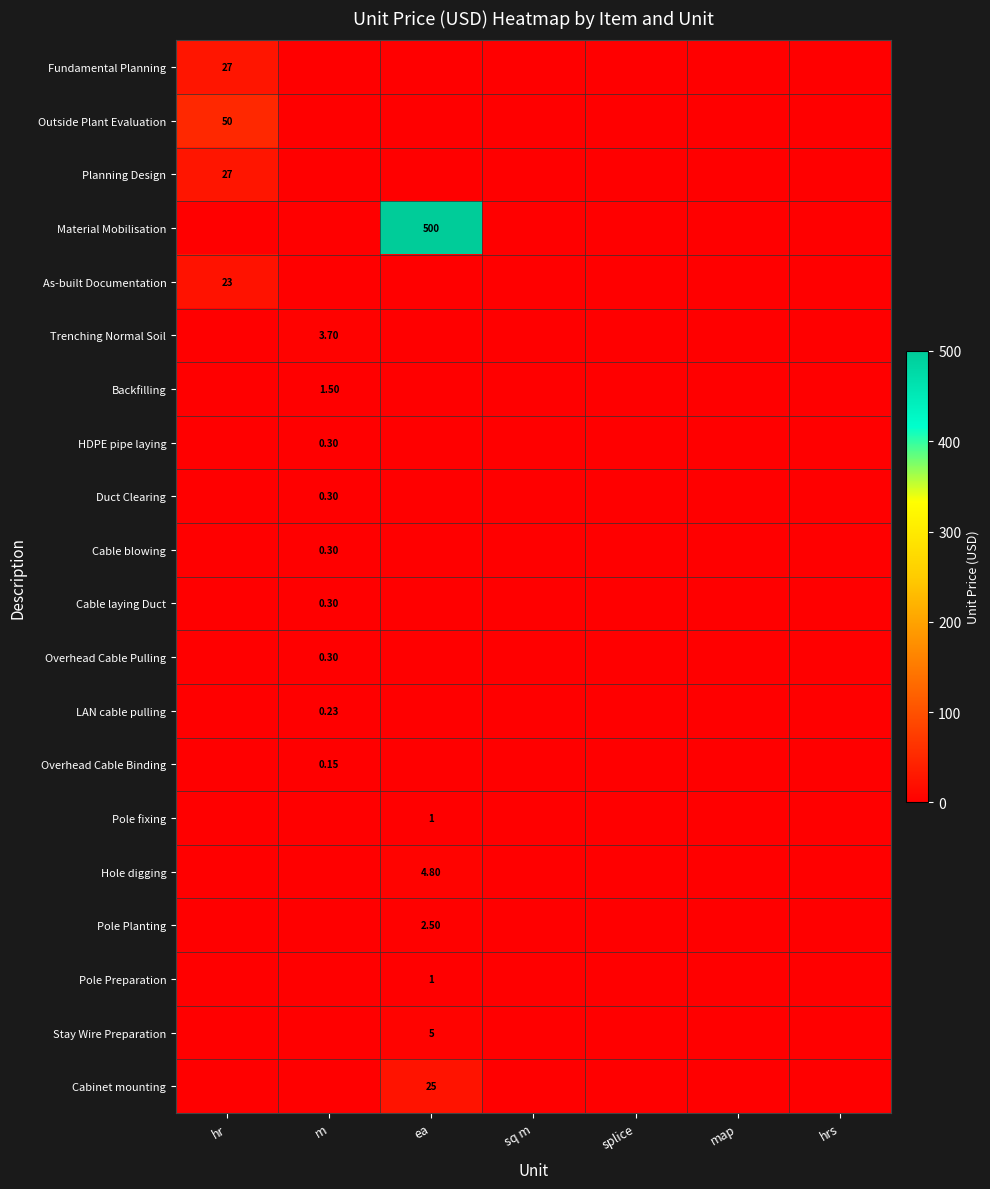

The value of Pole fixing at sq m is 0.0. True or false?

True